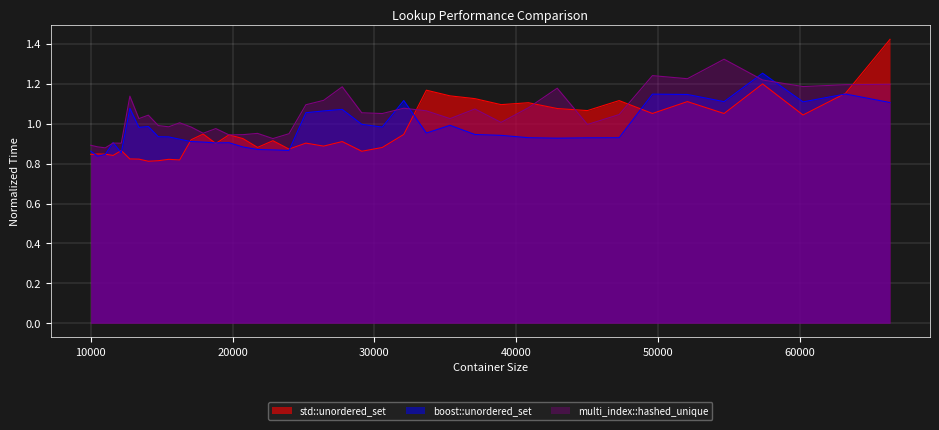

What is the sum of all boost::unordered_set values?

39.1